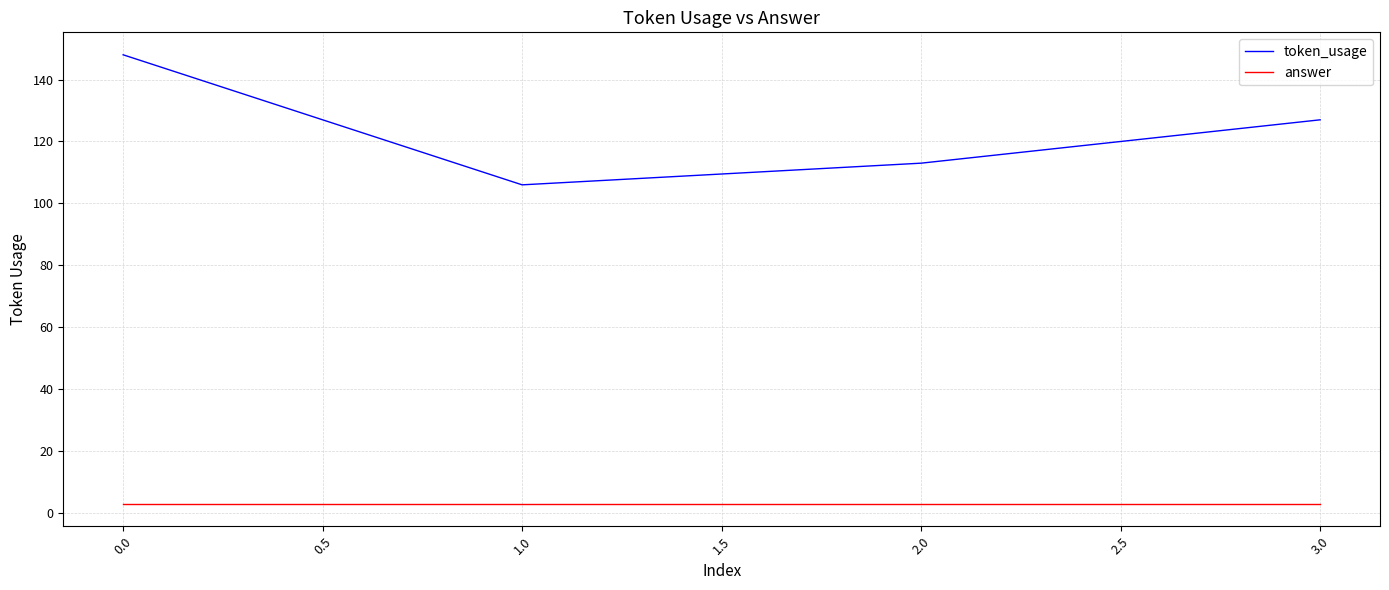

Which category has the highest value across all series?

0.0